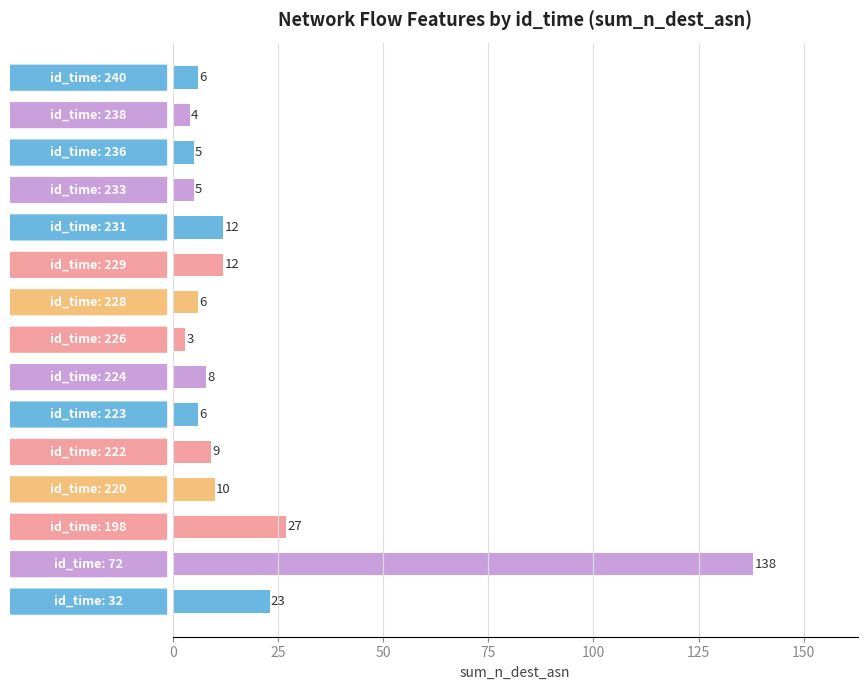

What is the maximum value shown in the chart?

138